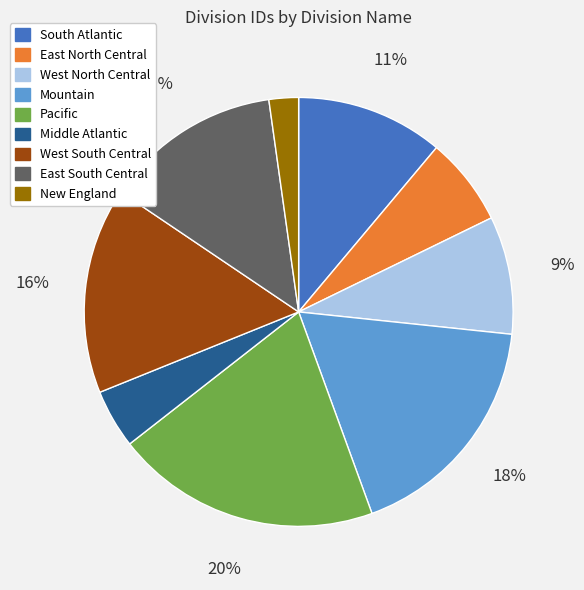

Which slice is the smallest?

New England